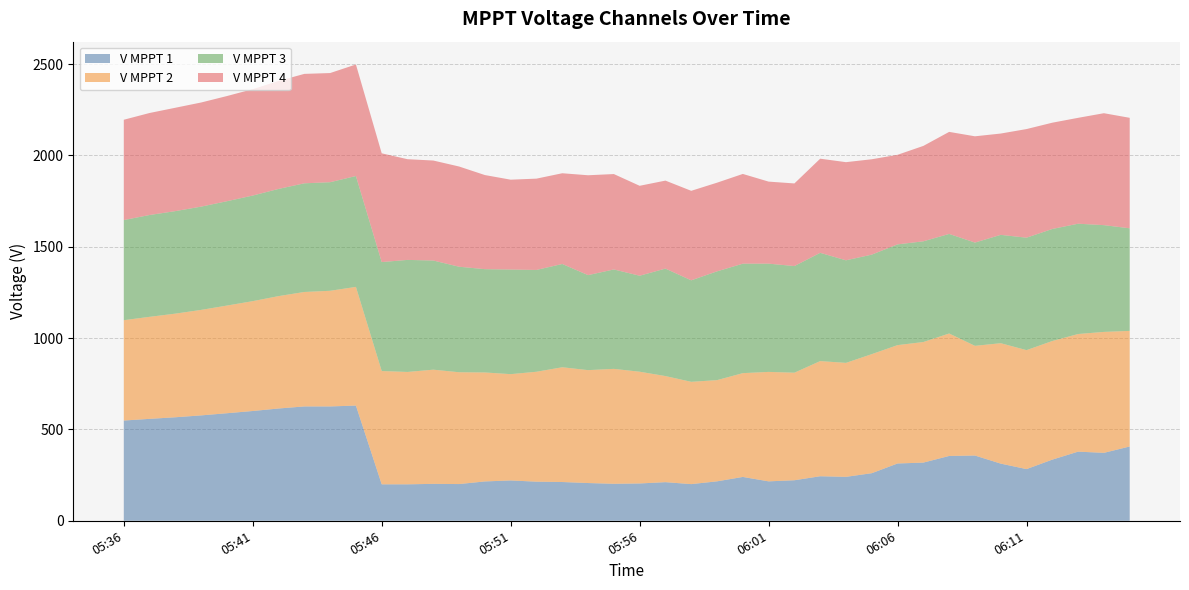

Reading right to left, what are all the values shown in this chart?

V MPPT 1(V): 406.7	371.9	378.5	334.8	282.9	312.9	357.2	354.9	318.5	313.7	260.5	240.5	243.8	221.9	215.8	240.0	215.9	200.7	211.4	204.3	202.5	206.6	212.2	214.1	220.8	215.4	201.0	202.1	199.6	199.6	630.7	626.0	626.0	614.7	601.0	588.8	577.0	566.7	558.0	548.8
V MPPT 2(V): 632.9	662.2	644.0	649.5	651.3	659.3	600.6	670.5	660.2	648.0	651.9	624.0	630.5	588.8	599.3	568.3	554.1	560.1	580.9	611.8	629.2	618.2	628.3	601.8	582.0	596.6	612.2	625.2	615.2	620.3	649.8	633.2	626.7	615.3	601.5	589.5	577.6	567.4	558.6	549.4
V MPPT 3(V): 561.7	584.5	603.9	613.4	615.7	593.2	565.4	545.1	551.4	551.6	544.8	561.6	592.7	583.9	592.6	599.3	595.6	555.7	588.4	525.5	544.3	520.2	565.5	557.4	572.8	565.6	577.7	597.6	613.5	596.5	607.0	594.5	594.9	586.9	578.1	571.3	565.4	561.3	557.5	548.2
V MPPT 4(V): 604.9	612.8	579.7	581.8	594.7	554.7	581.8	558.7	522.3	490.4	522.1	537.3	515.4	452.3	449.2	491.3	485.4	490.0	481.7	492.4	522.3	546.7	496.7	499.9	491.9	515.2	548.7	547.4	551.3	595.4	610.7	597.6	599.1	591.1	582.5	575.8	570.1	565.9	558.5	549.2